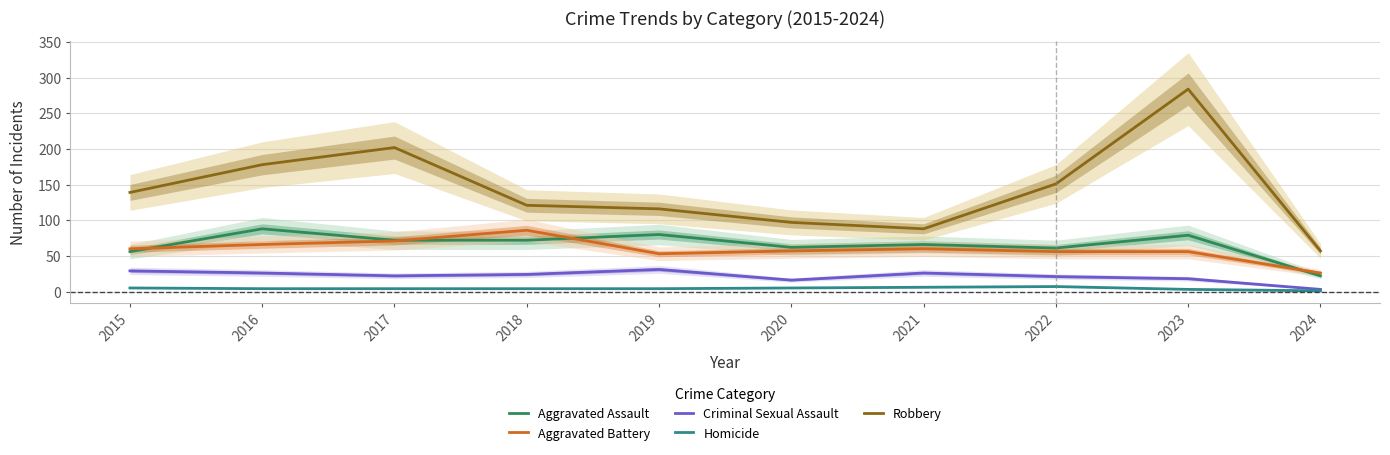

Read the Aggravated Assault value at 2023, to the nearest 10.

80